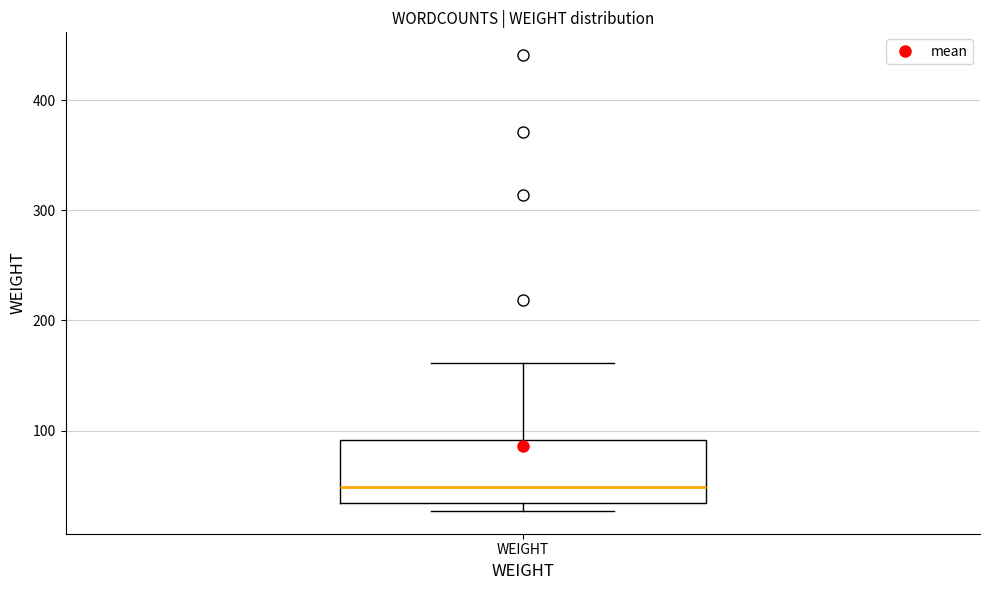

Transcribe this box plot: give where the median line is, the range the box spans, and where the two whiskers end, as read against the y-axis. The values are not printed on the chart, so give them approximately, as read against the axis.

median 50, box 30 to 90, whiskers 30 (just below the box's lower edge) to 160